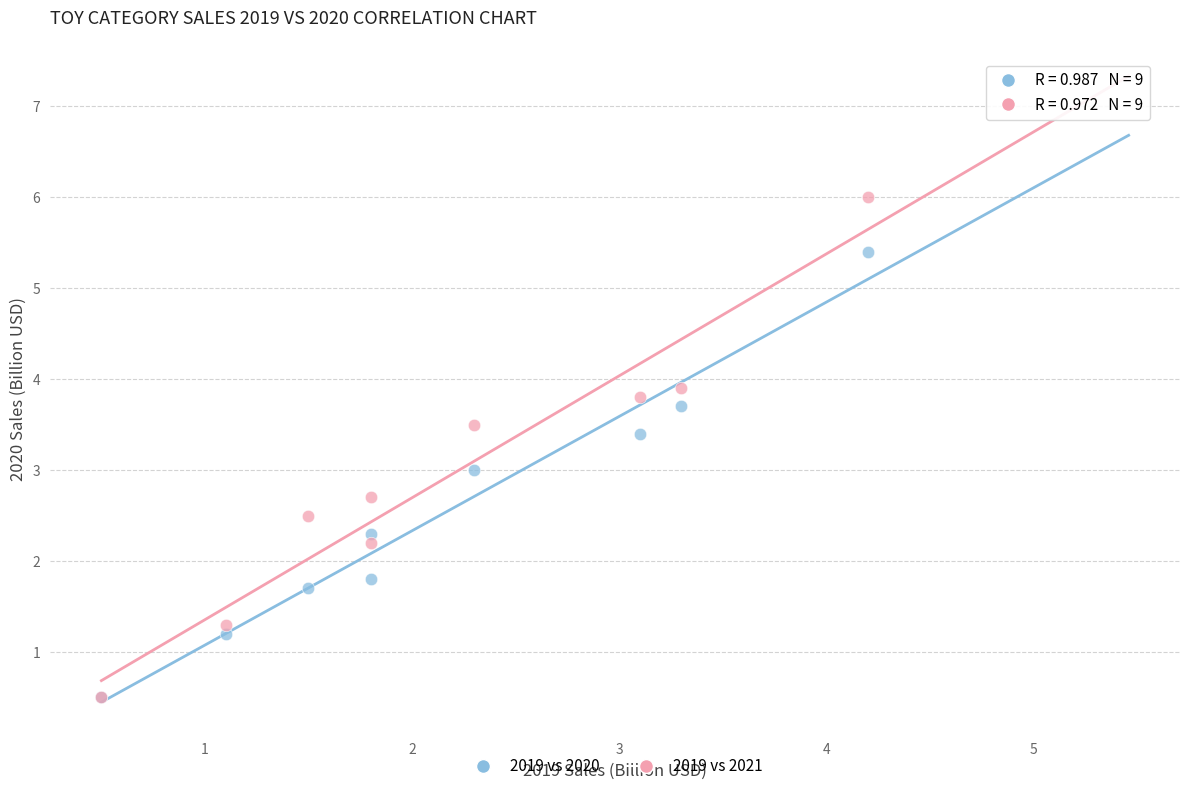

What are all the series names shown in the legend?

2019 vs 2020, 2019 vs 2021